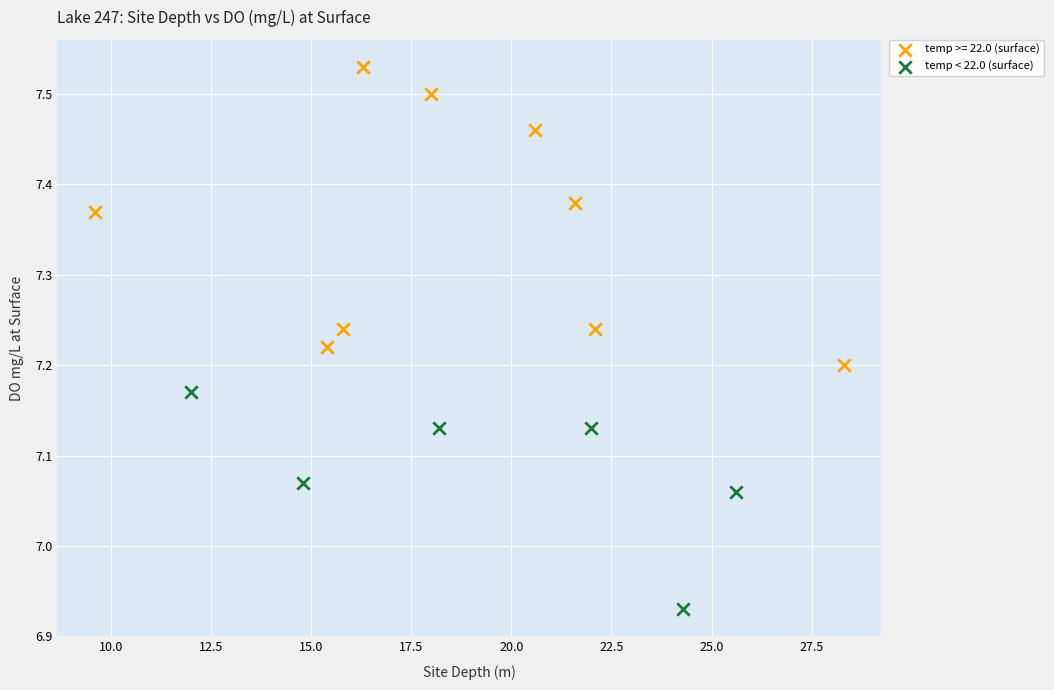

Which series has the largest Y range (max minus min)?

temp >= 22.0 (surface)